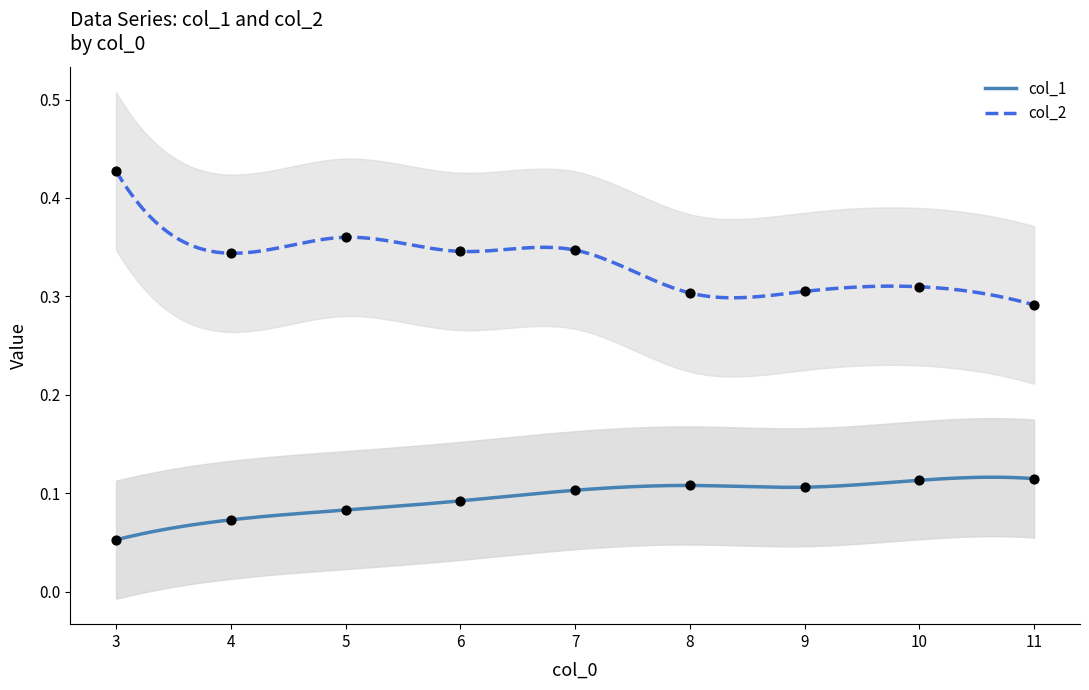

Which series has the largest total across all categories?

col_2